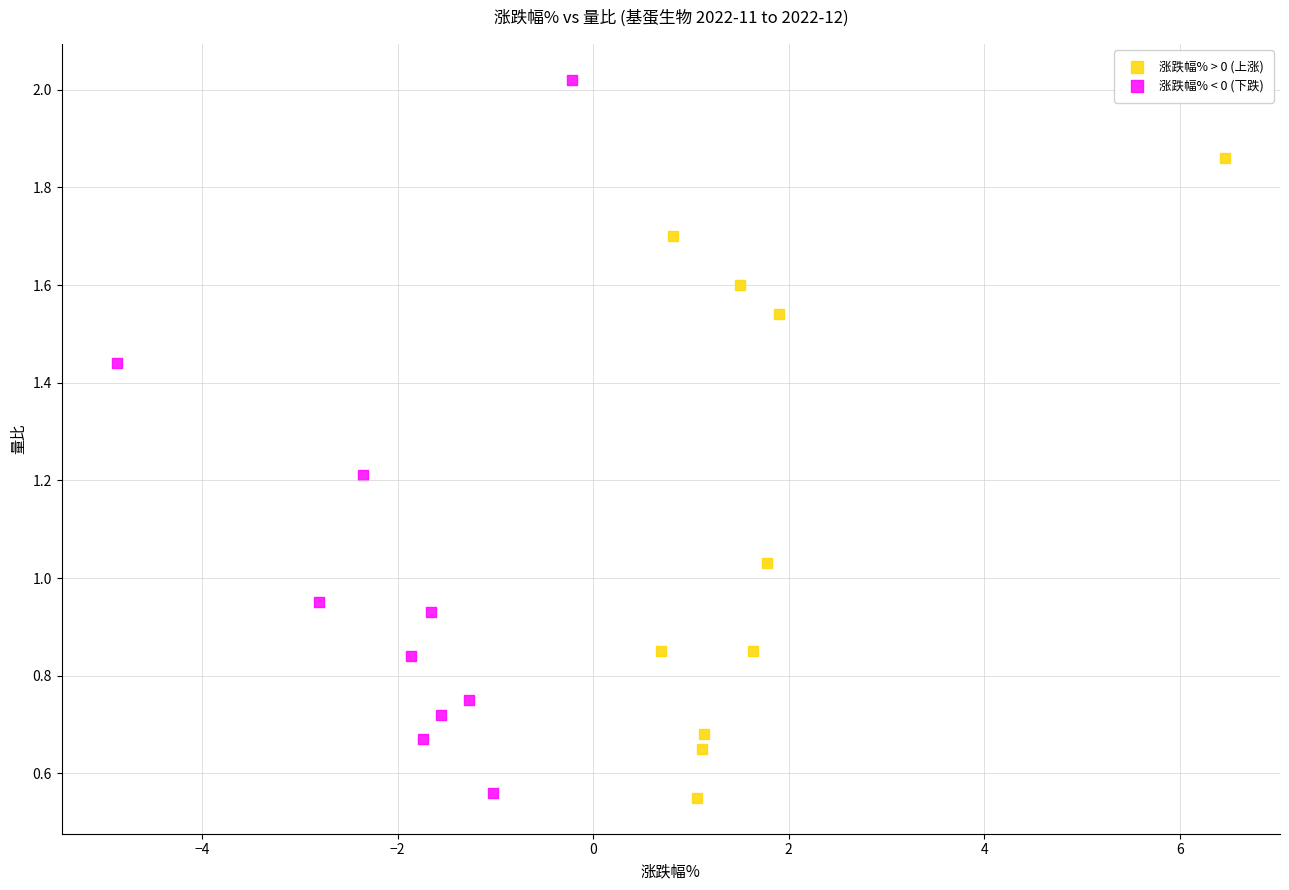

What are all the series names shown in the legend?

涨跌幅% > 0 (上涨), 涨跌幅% < 0 (下跌)